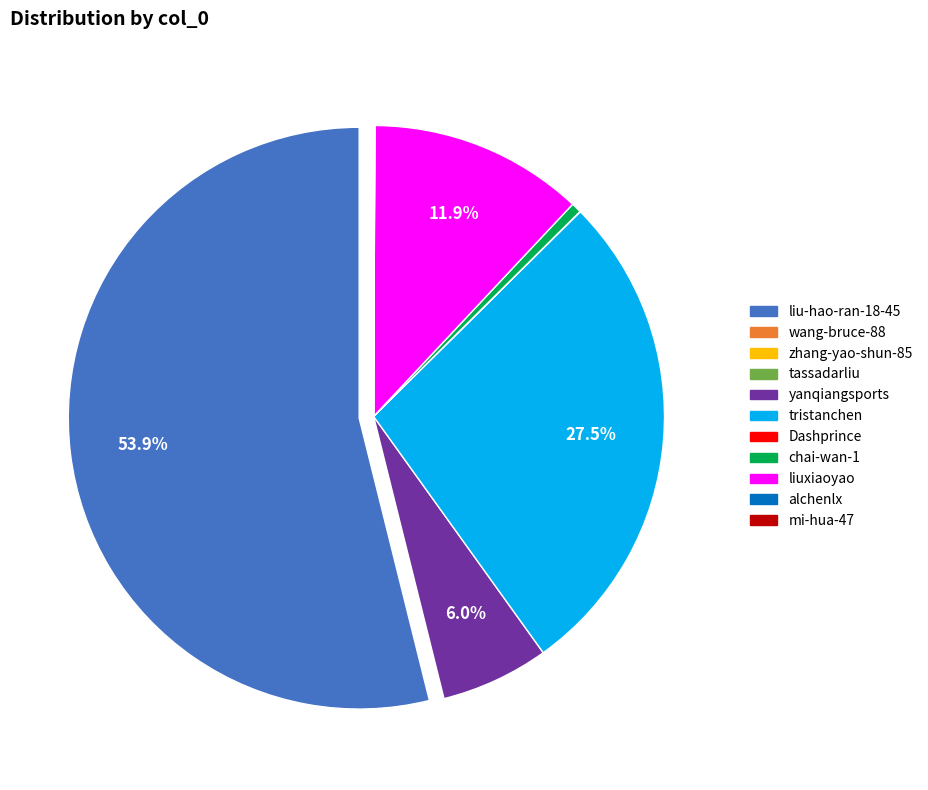

What percentage is NOT represented by liuxiaoyao?

88.1%